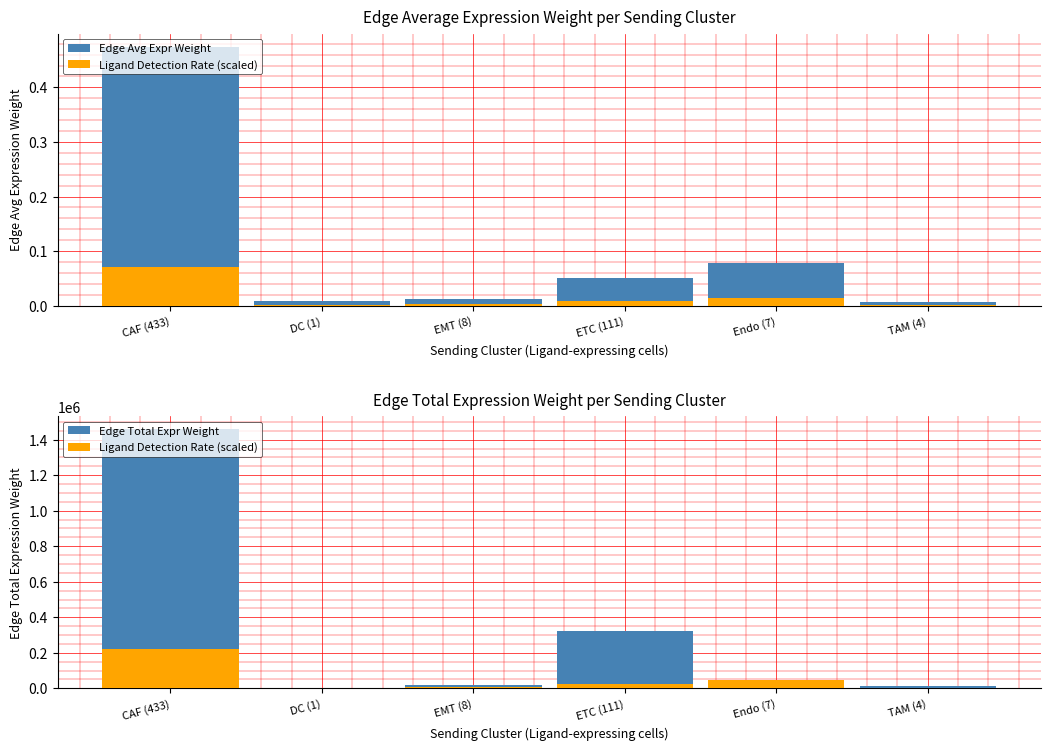

How many bars are there in total?

18